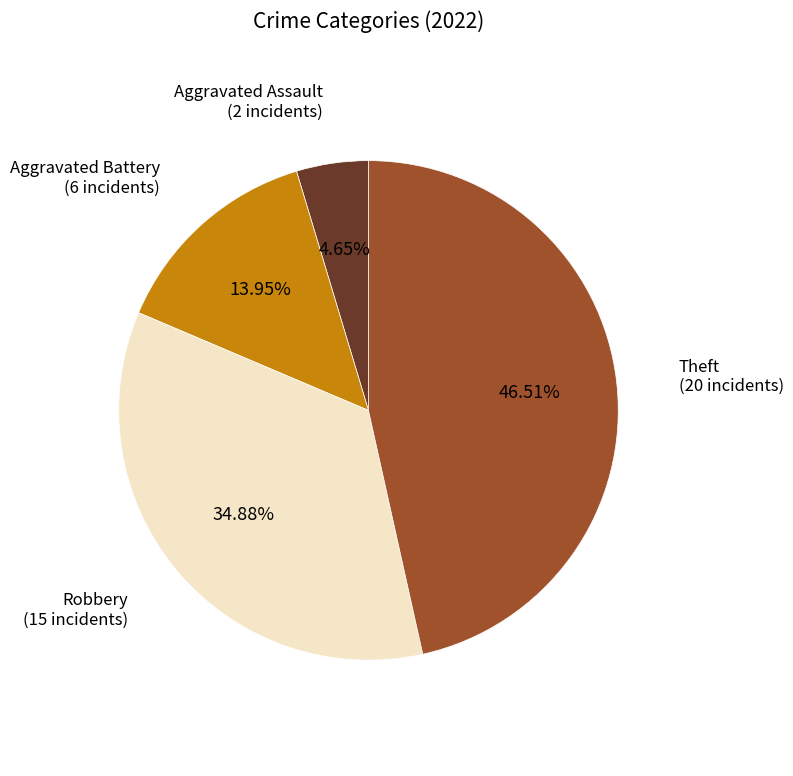

Is there a majority slice in this chart?

No